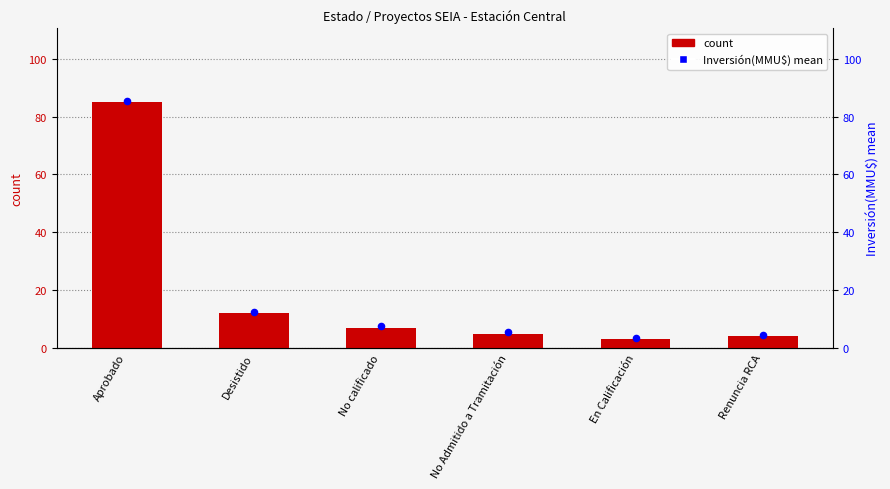

Which series reaches the maximum Y coordinate?

Inversión(MMU$) mean